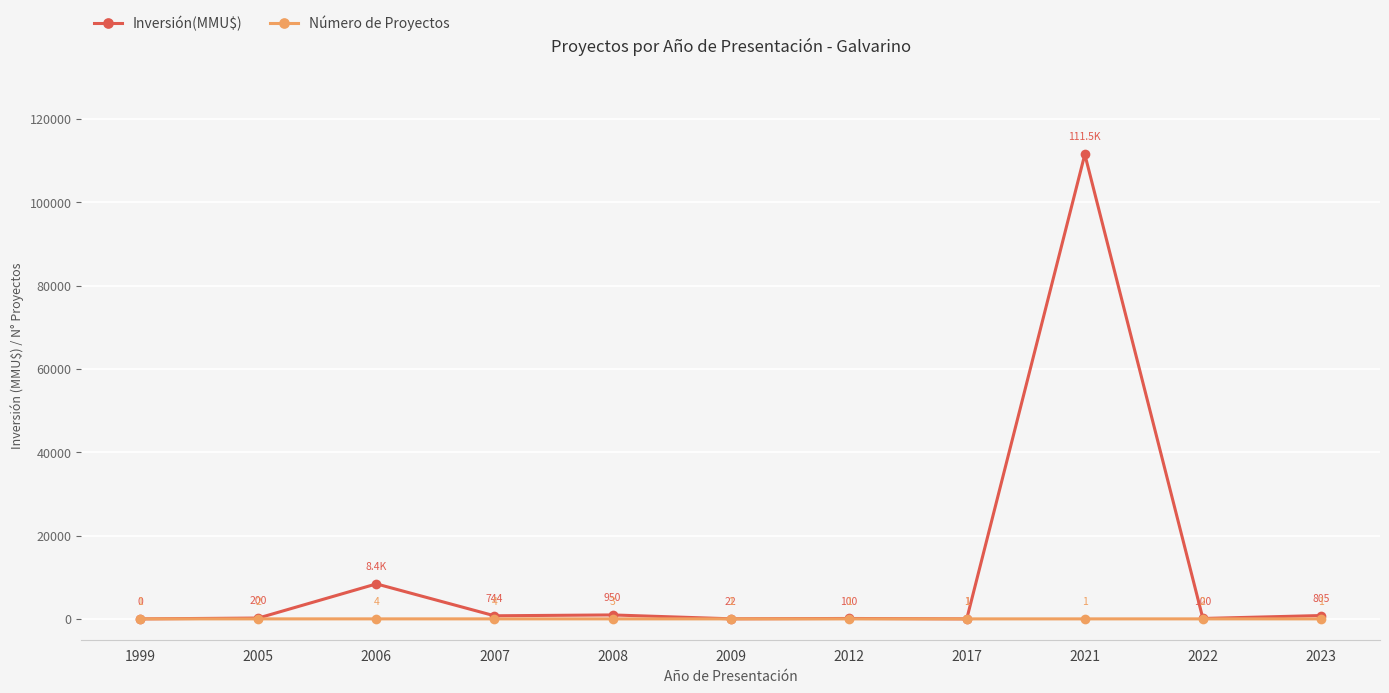

The Inversión(MMU$) series shows 8400 at 2006. True or false?

True